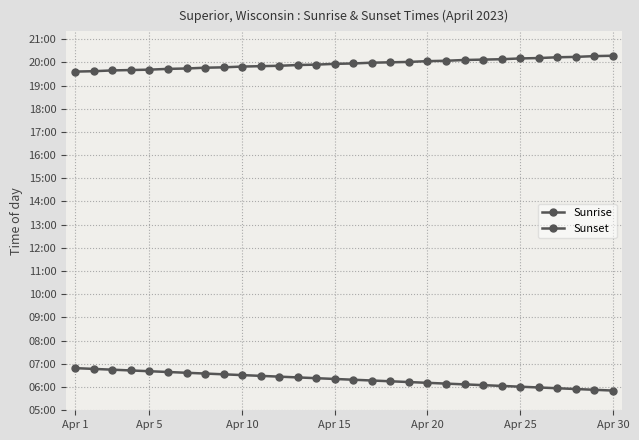

Is this an area chart (filled region under the line)?

No